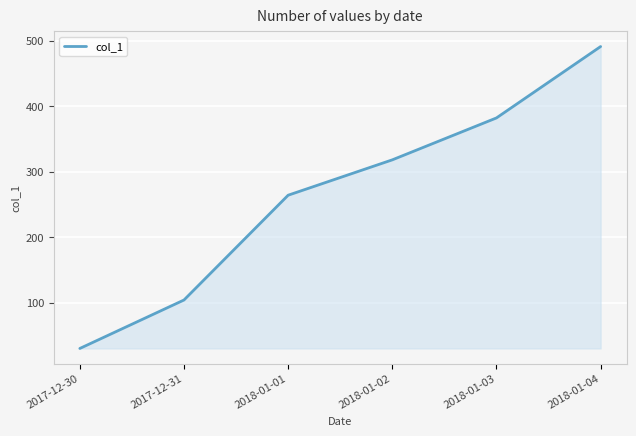

Approximately how many times larger is the value at 2018-01-04 compared to 2018-01-02?

1.5